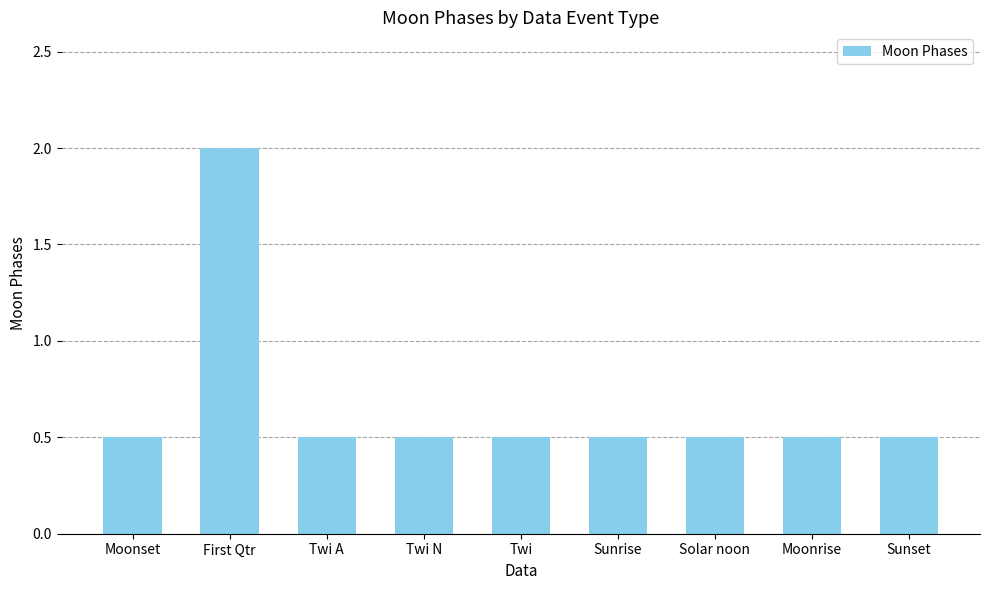

What is the difference between the maximum and minimum values?

1.5